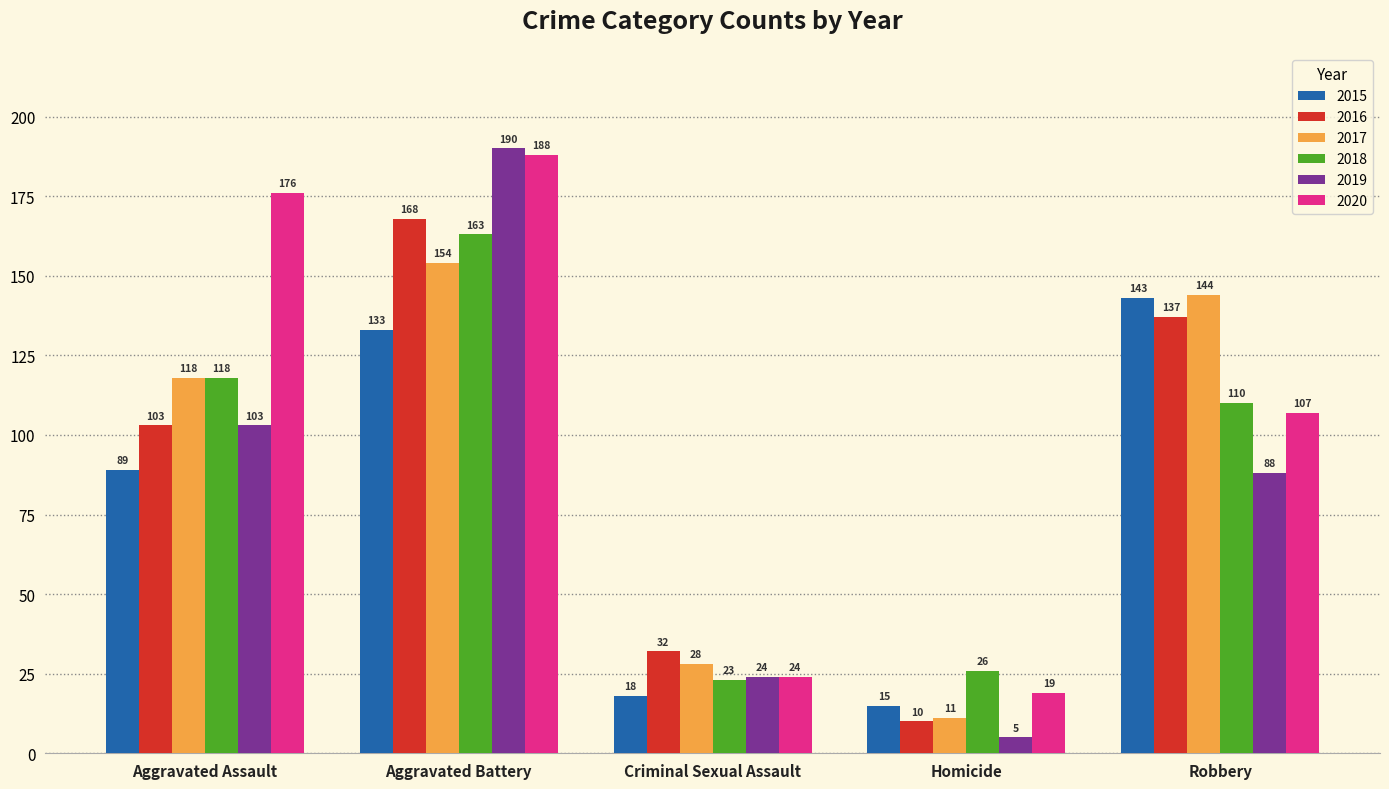

What is the difference between the highest and lowest values at Aggravated Assault?

87